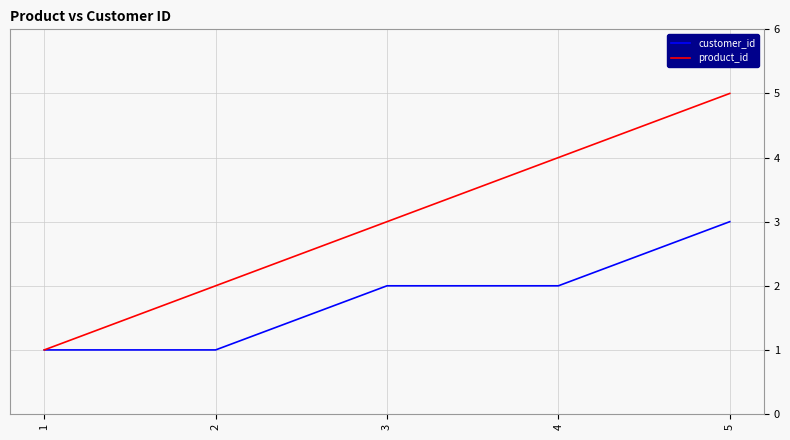

Reading left to right, transcribe all the data shown in this chart.

customer_id: 1	1	2	2	3
product_id: 1	2	3	4	5